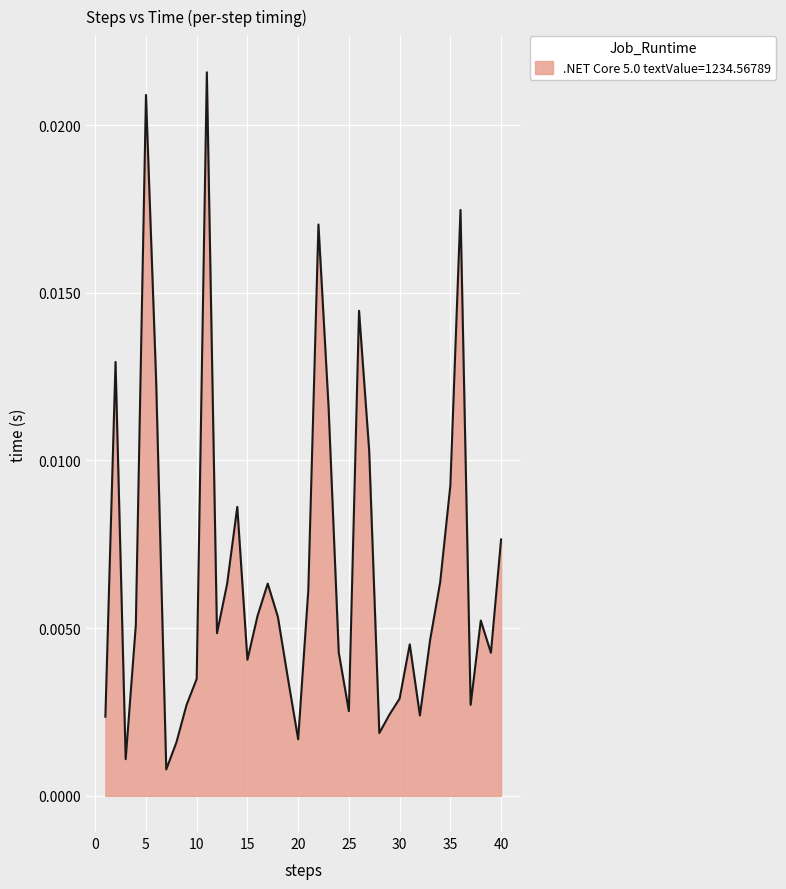

At which category does the data reach its first local peak?

2